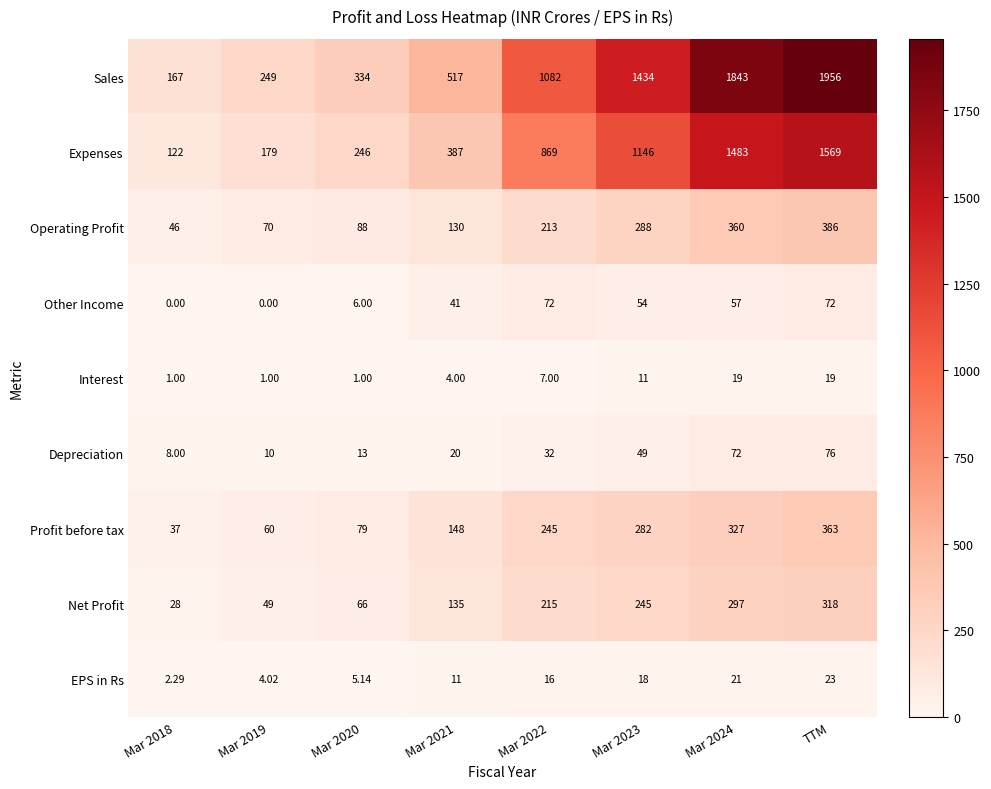

Which series has the widest spread of values?

Sales